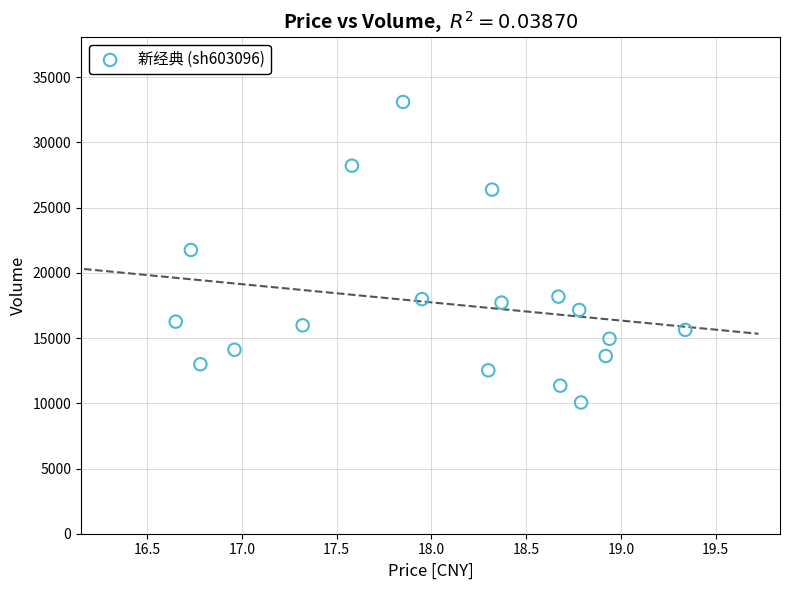

What is the range of Y values (max minus min)?

23044